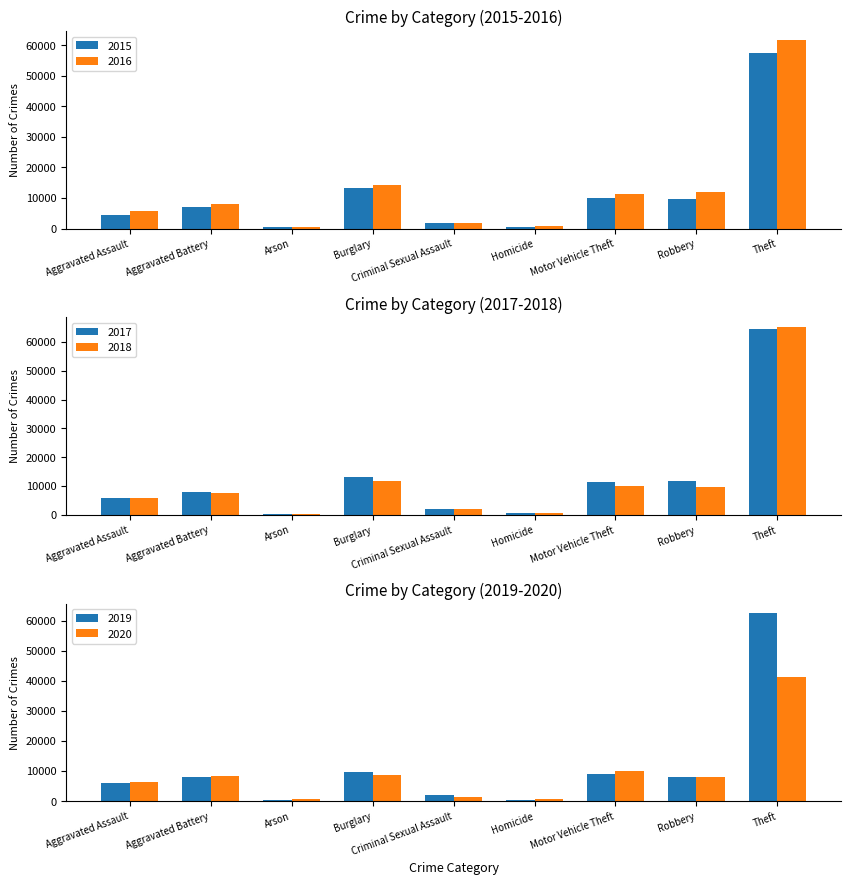

What value does the 2017 series have at Robbery, to the nearest 50?

11900